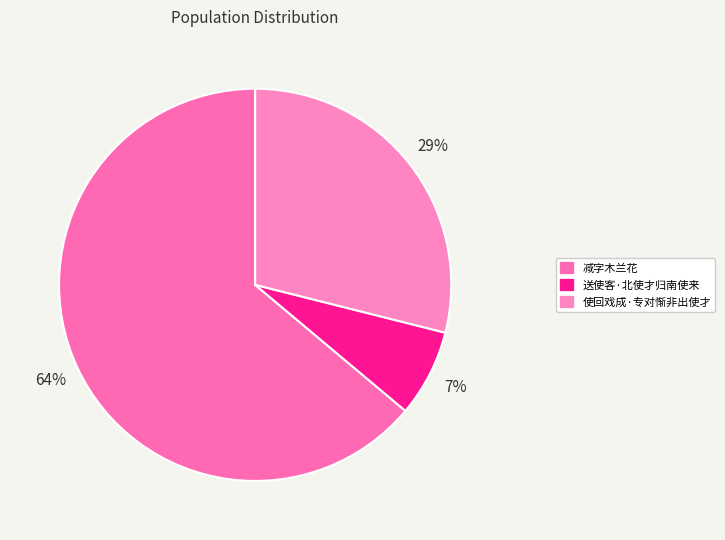

How many segments does this pie chart have?

3